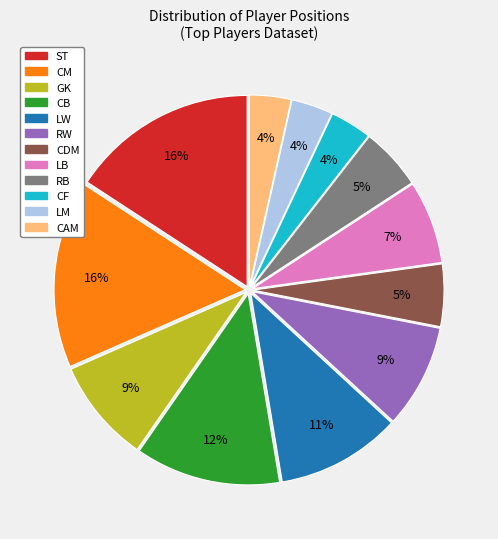

What is the ratio of the value at CDM to the value at LW?

0.5